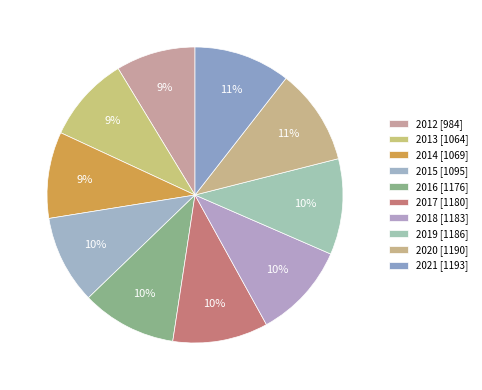

What percentage do 2013 and 2014 together represent?

18.8%